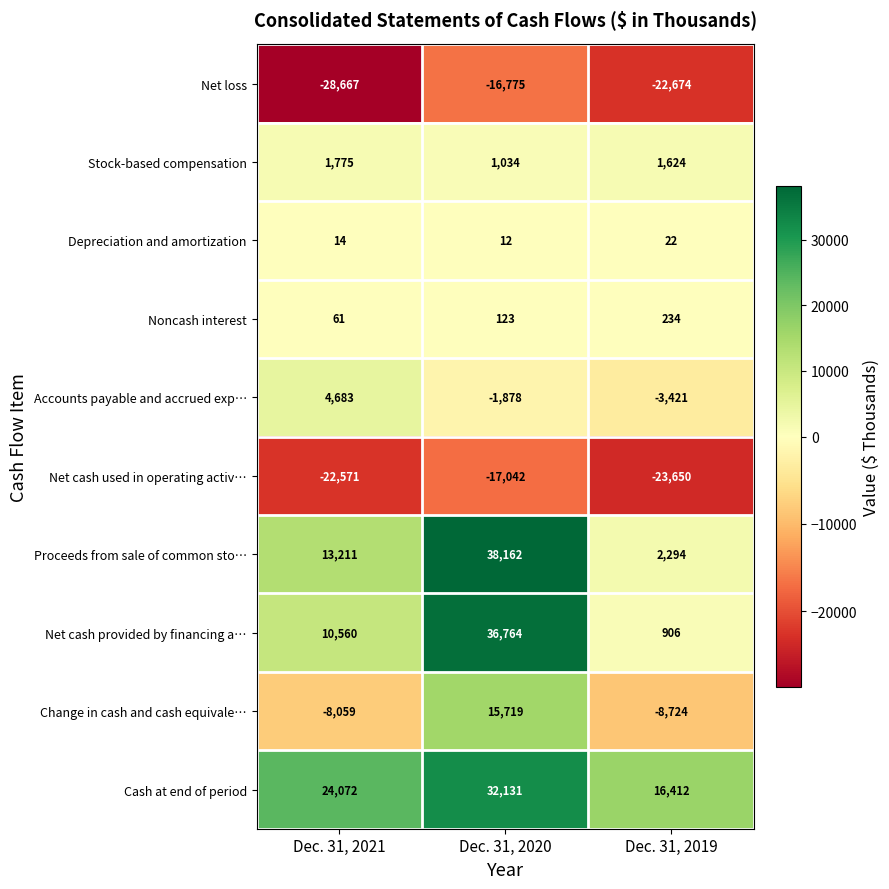

The Change in cash and cash equivale… series shows 24519 at Dec. 31, 2020. True or false?

False